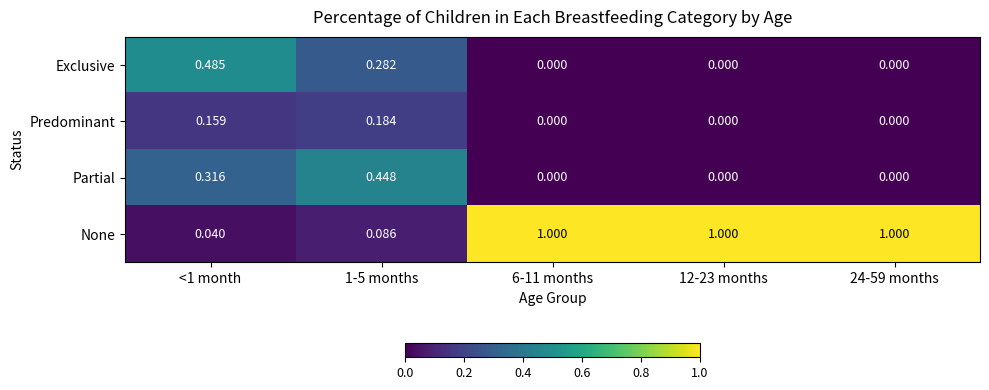

Which series has the widest spread of values?

None